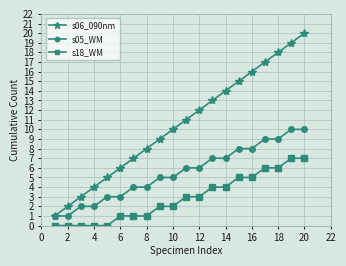

How many categories are shown in the chart?

20